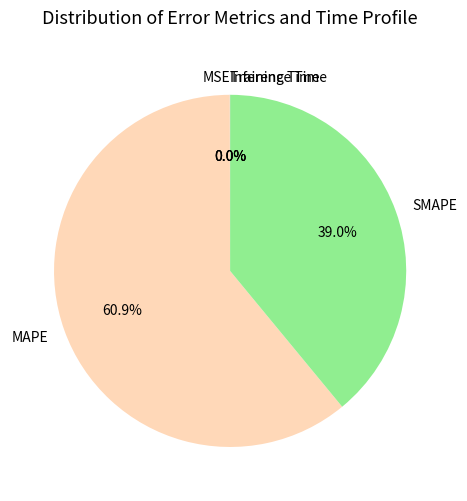

Which slice is the largest?

MAPE